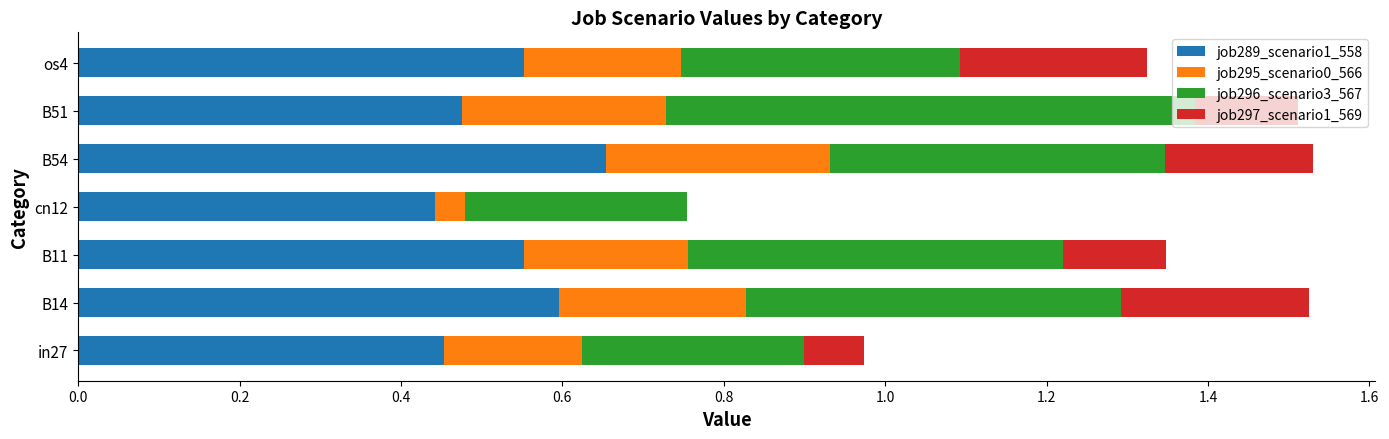

What is the sum of the job289_scenario1_558 values at B54 and cn12?

1.1